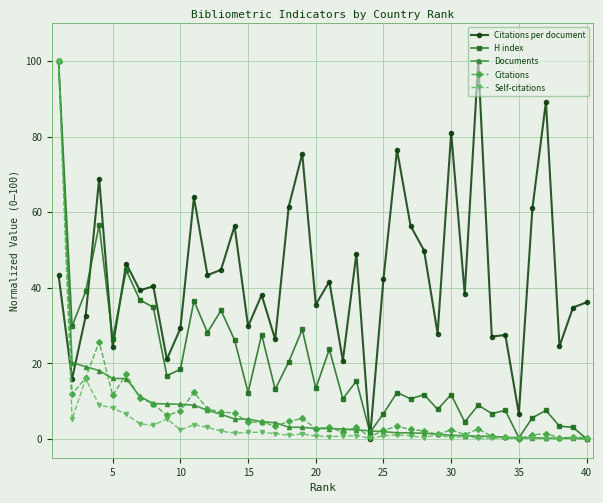

What is the maximum value shown in the chart?

100.0